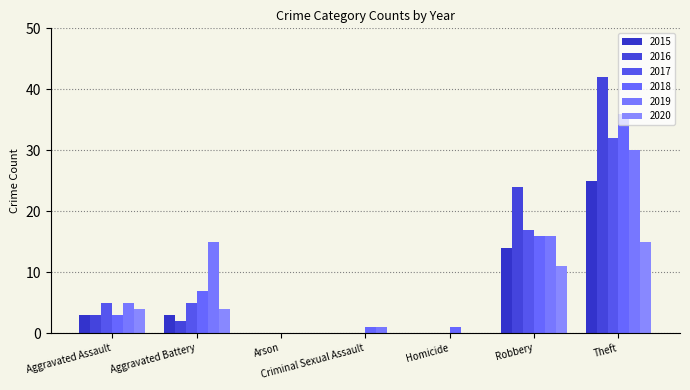

Reading left to right, list all the values displayed in this chart.

2015: Aggravated Assault=3	Aggravated Battery=3	Arson=0	Criminal Sexual Assault=0	Homicide=0	Robbery=14	Theft=25
2016: Aggravated Assault=3	Aggravated Battery=2	Arson=0	Criminal Sexual Assault=0	Homicide=0	Robbery=24	Theft=42
2017: Aggravated Assault=5	Aggravated Battery=5	Arson=0	Criminal Sexual Assault=0	Homicide=0	Robbery=17	Theft=32
2018: Aggravated Assault=3	Aggravated Battery=7	Arson=0	Criminal Sexual Assault=1	Homicide=1	Robbery=16	Theft=36
2019: Aggravated Assault=5	Aggravated Battery=15	Arson=0	Criminal Sexual Assault=1	Homicide=0	Robbery=16	Theft=30
2020: Aggravated Assault=4	Aggravated Battery=4	Arson=0	Criminal Sexual Assault=0	Homicide=0	Robbery=11	Theft=15